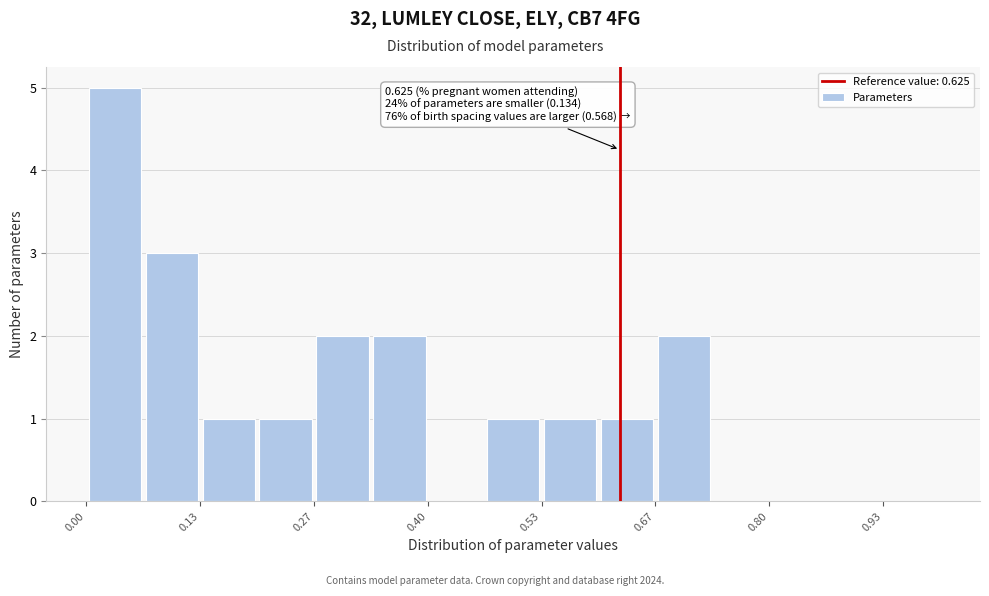

Read against the x-axis, roughly where is the centre of the tallest bar?

0.04